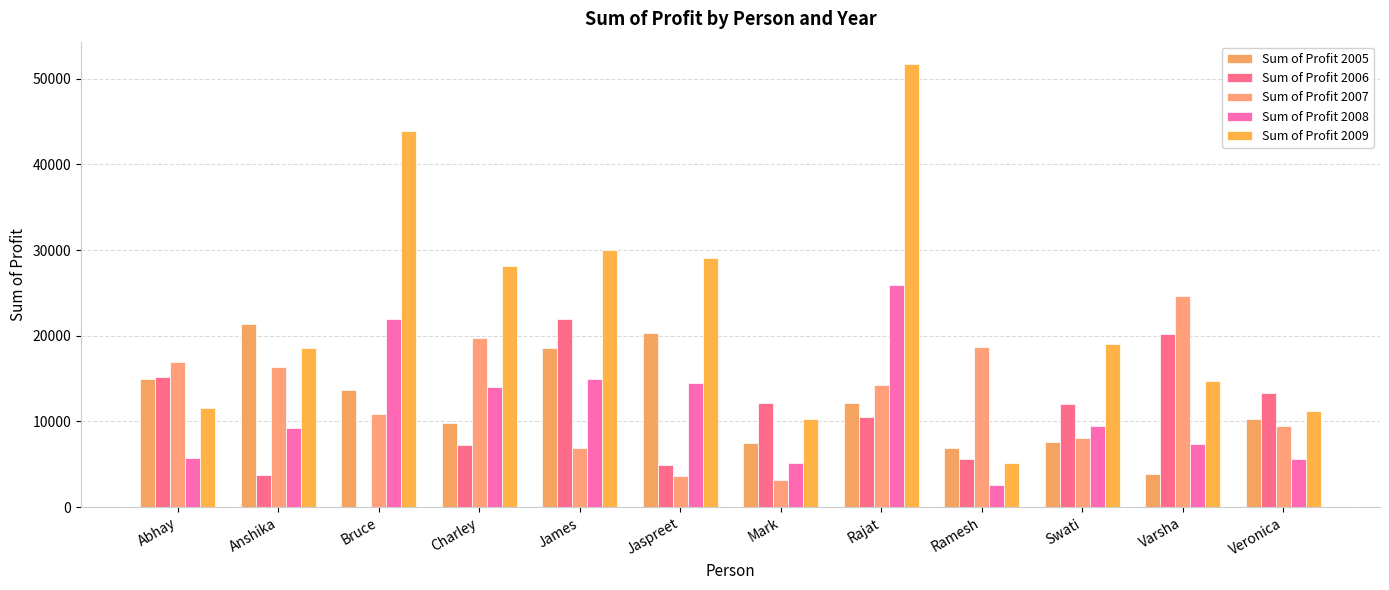

Which category has the highest value in the Sum of Profit 2008 series?

Rajat